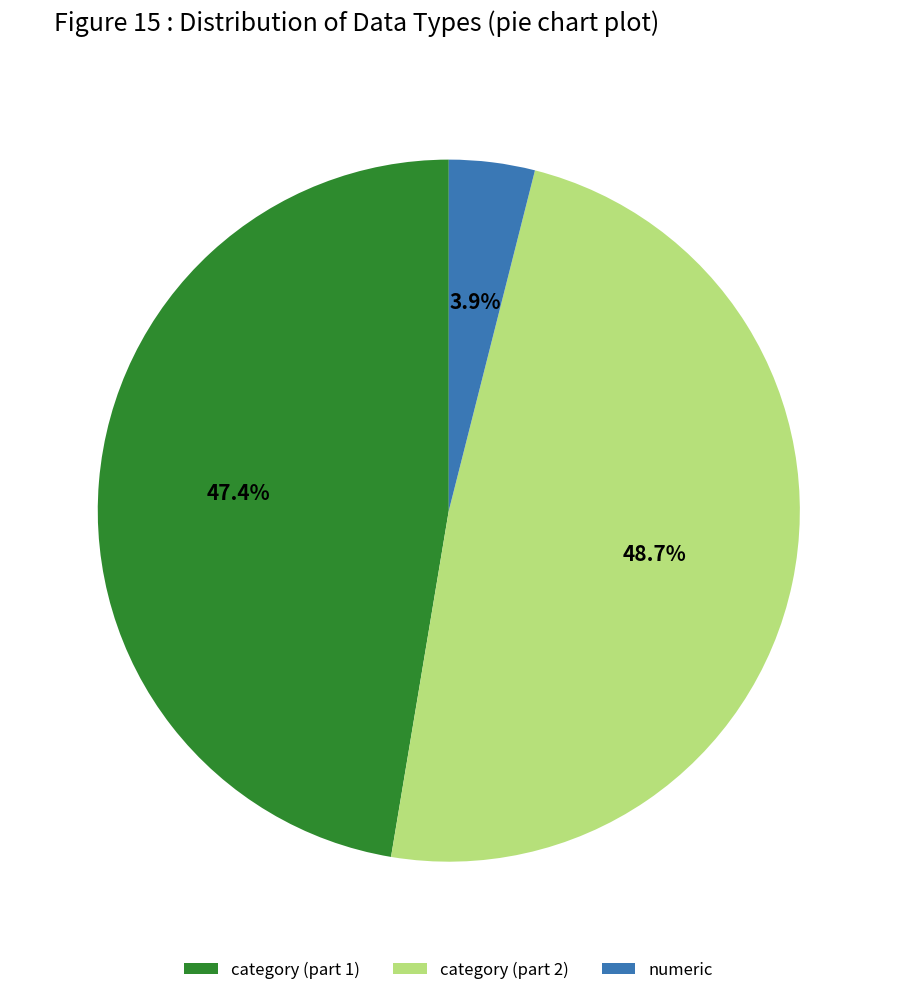

Which slice is the largest?

category (part 2)